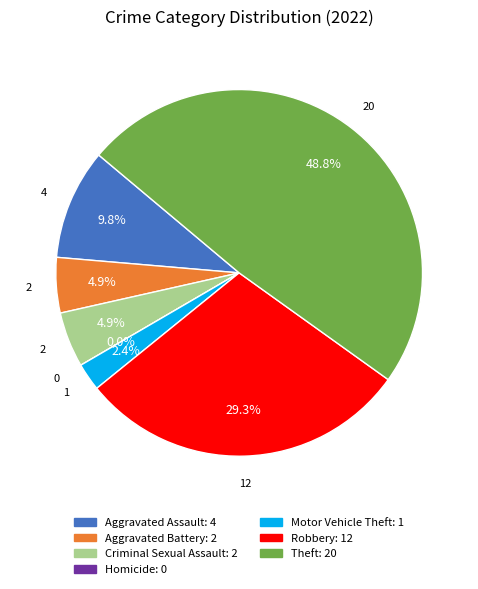

To the nearest percent, what is the difference between the largest and smallest slice percentages?

49%